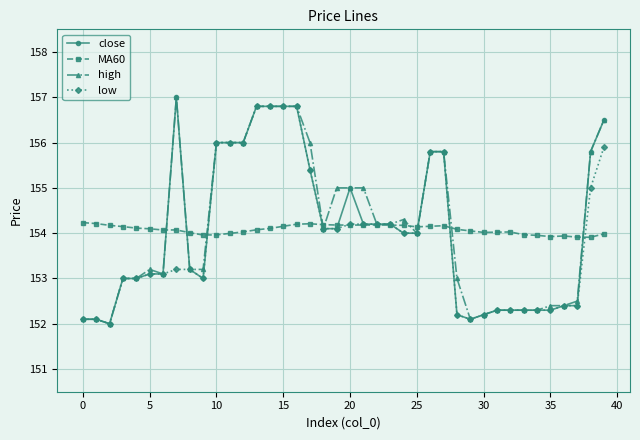

True or false: high has more than 0 interior local peaks.

True